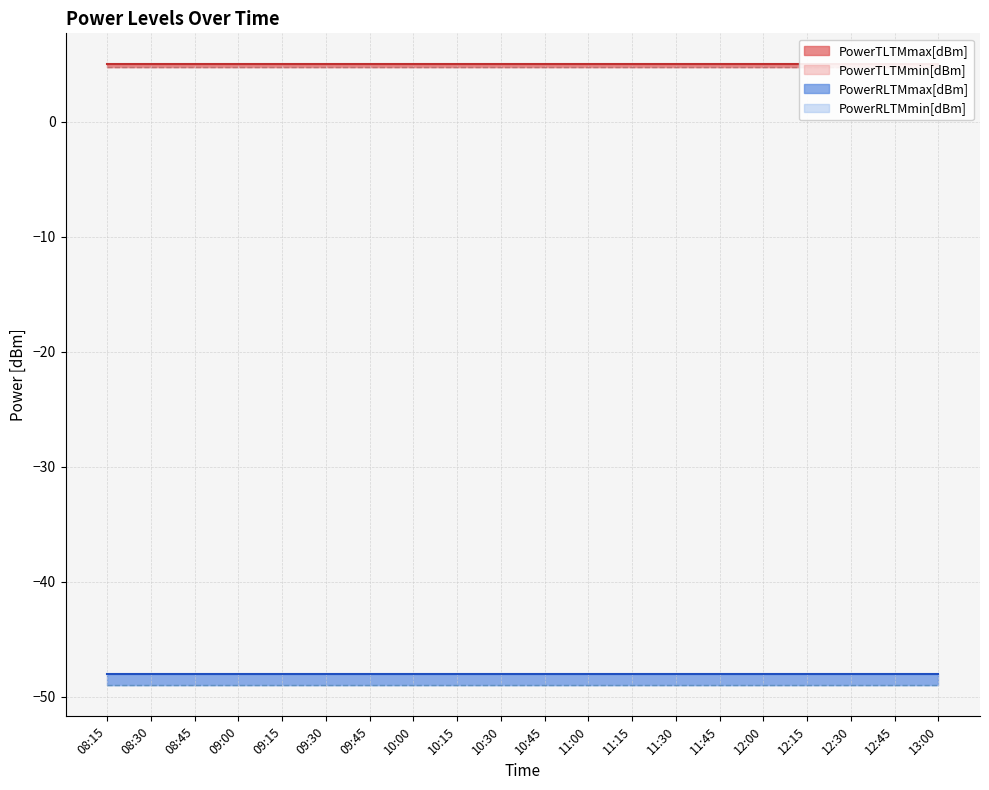

True or false: PowerTLTMmax[dBm] has more than 0 points higher than both neighbors.

False